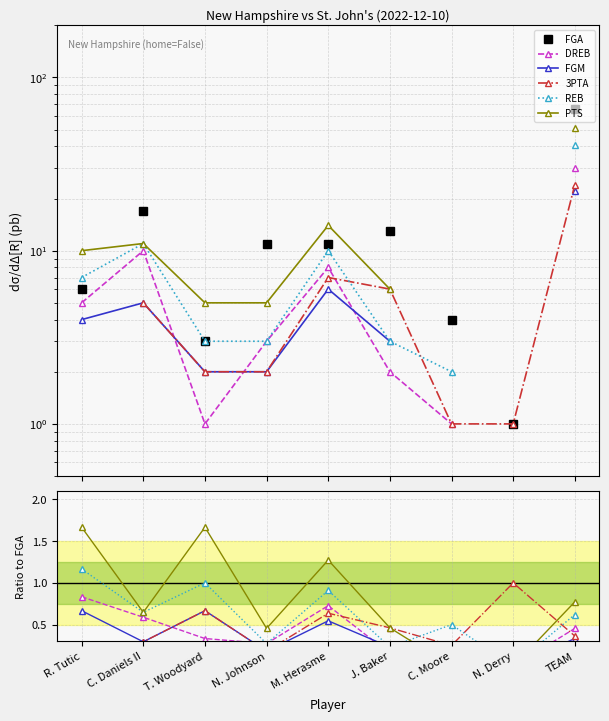

Which label corresponds to the largest value in the chart?

TEAM